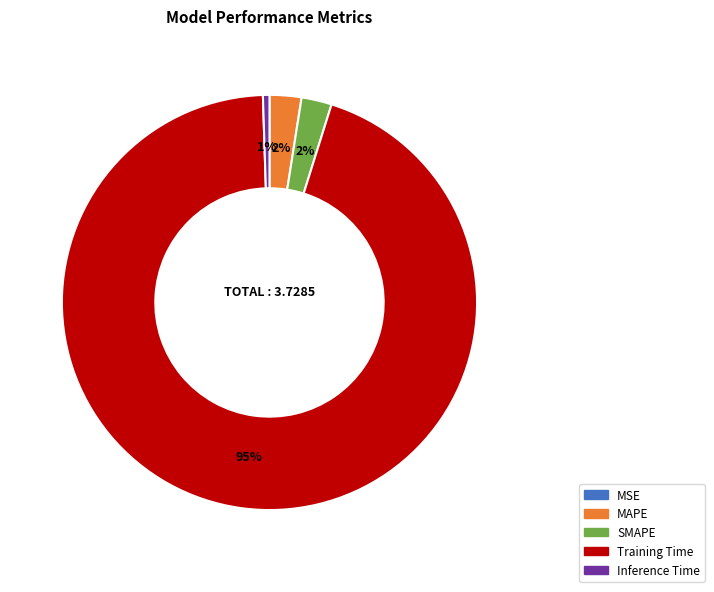

Is the sum of Training Time and MAPE greater than half?

Yes